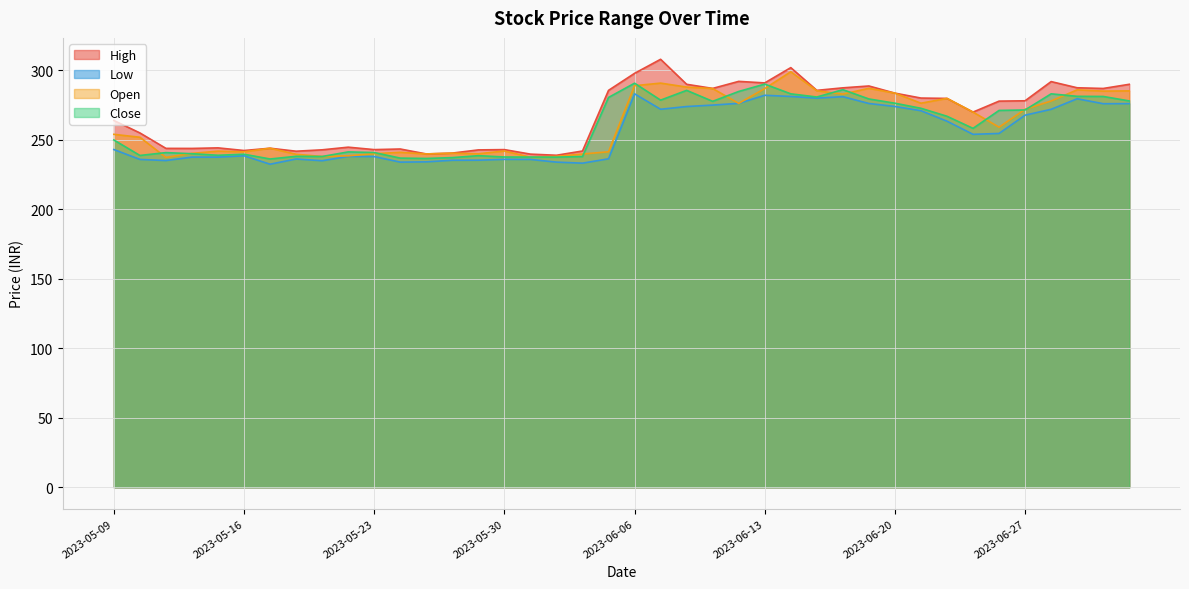

True or false: High and Close intersect in this chart.

False